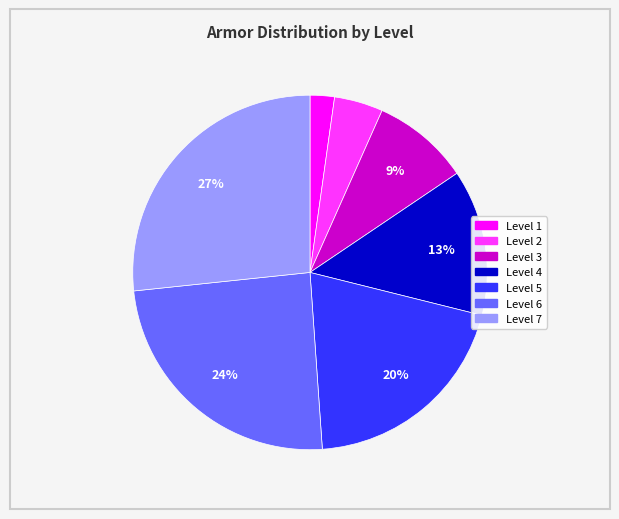

How many segments does this pie chart have?

7